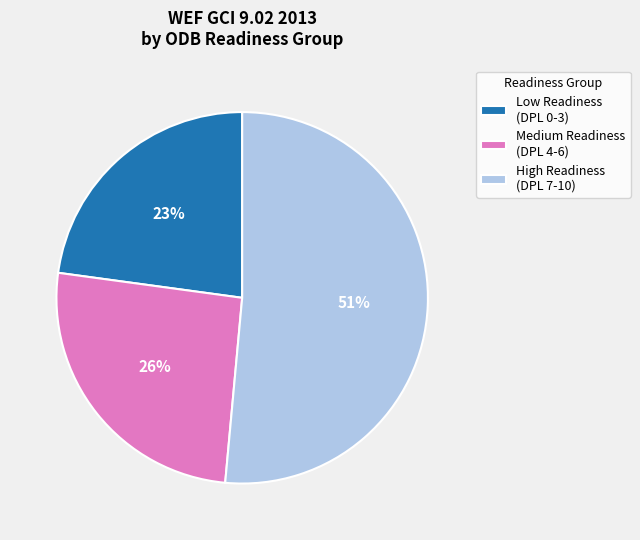

Does any single category account for the majority?

Yes